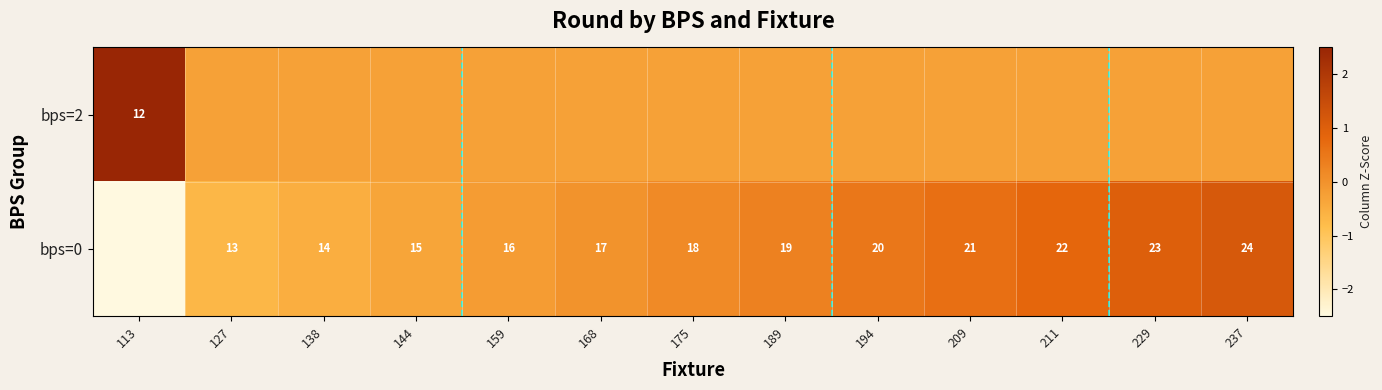

What is the difference between the maximum and minimum values in the bps=2 series?

3.8